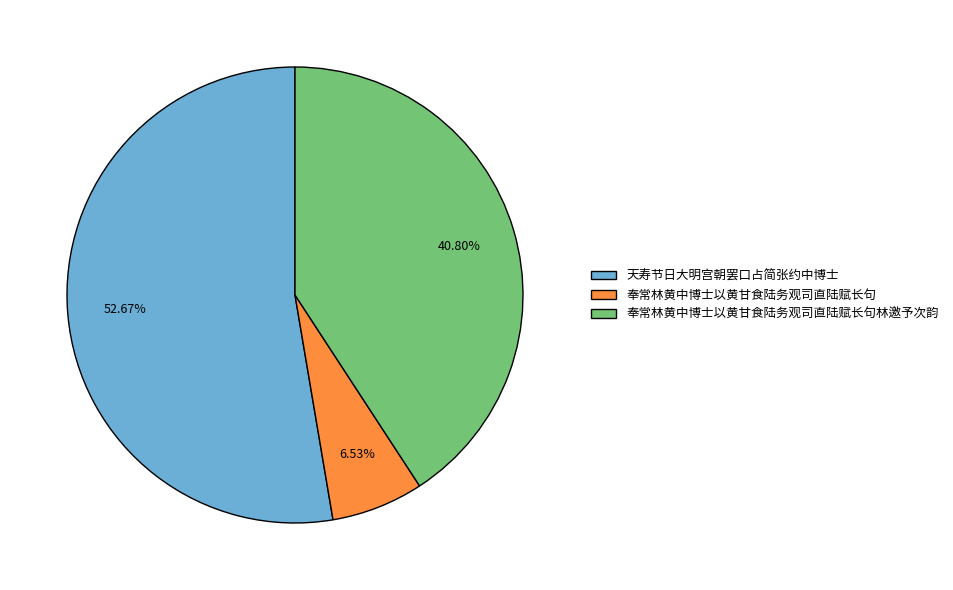

To the nearest percent, what is the difference between the 天寿节日大明宫朝罢口占简张约中博士 and 奉常林黄中博士以黄甘食陆务观司直陆赋长句林邀予次韵 slice percentages?

12%